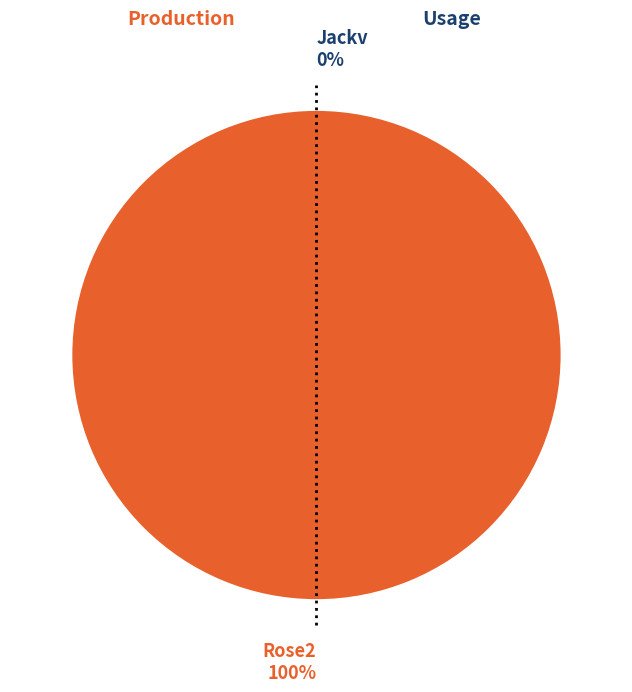

Which category has the biggest portion of the pie?

Rose2